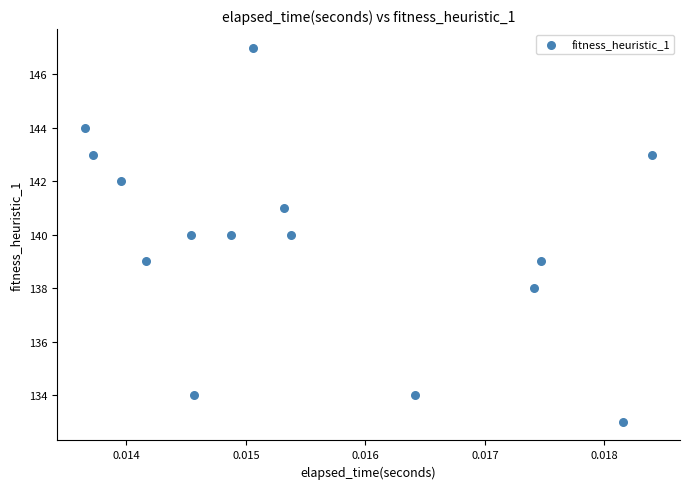

Count the number of points in this scatter plot.

15